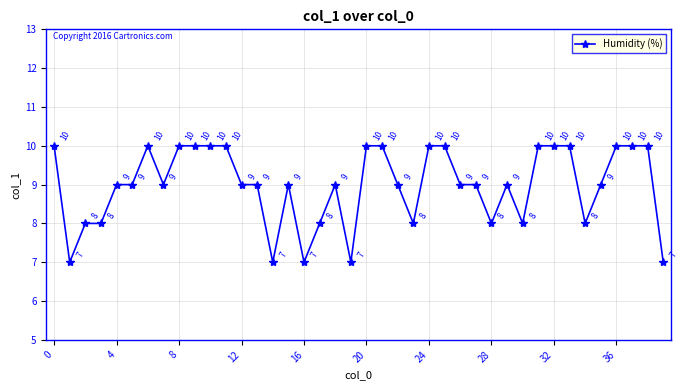

How many lines are shown in the chart?

1